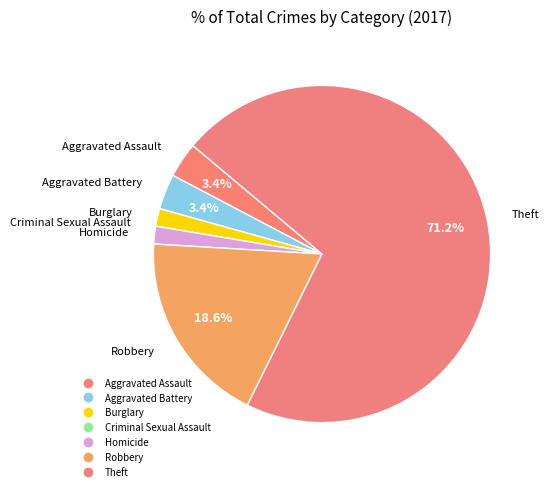

The Theft slice represents 71% of the pie. True or false?

True